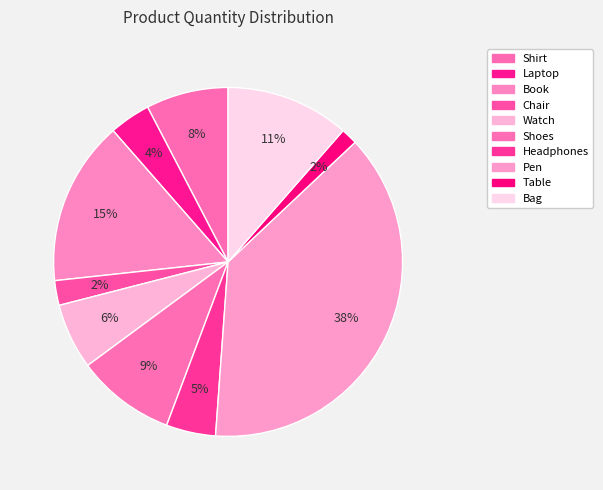

How many slices are in this pie chart?

10